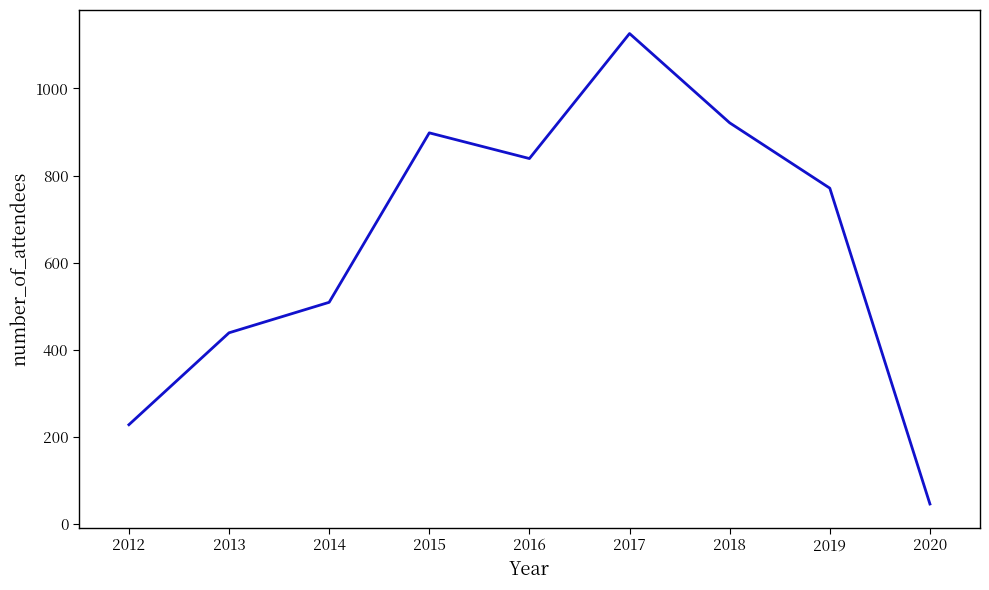

At which label does the data first exceed 771?

2015